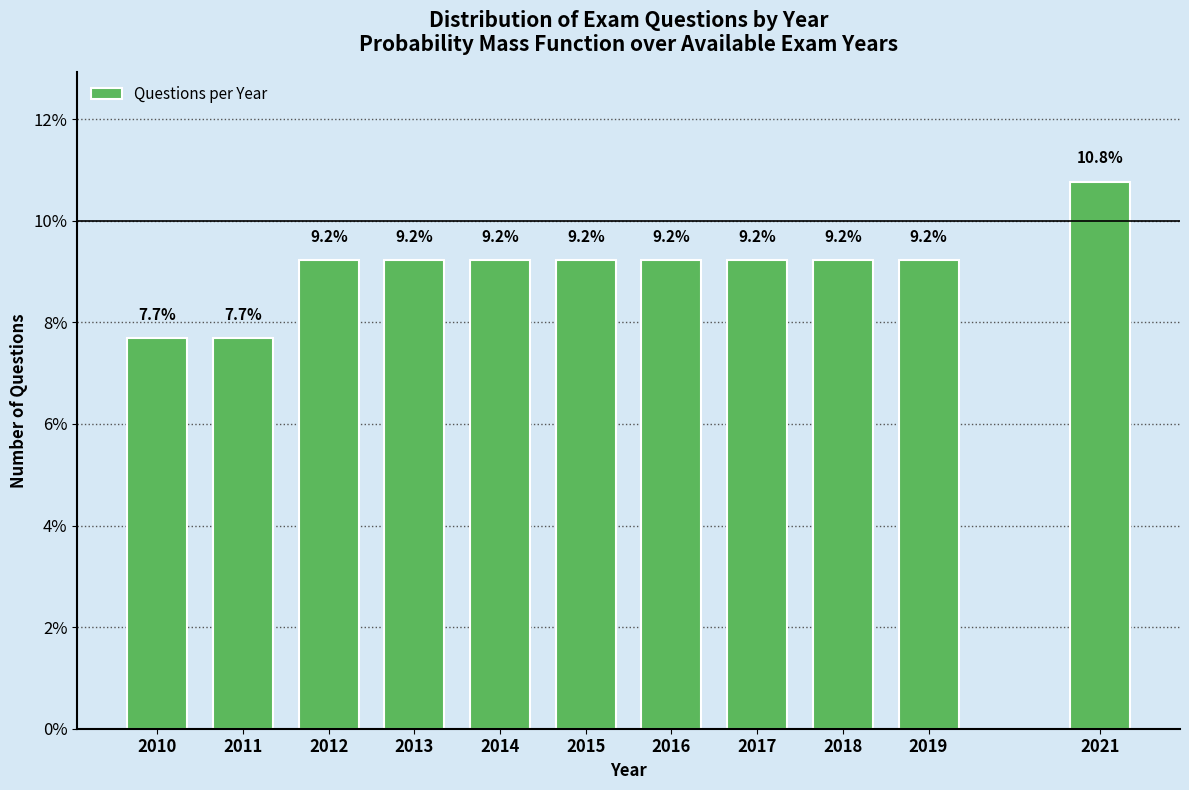

Reading right to left, list all the values displayed in this chart.

10.8	9.2	9.2	9.2	9.2	9.2	9.2	9.2	9.2	7.7	7.7